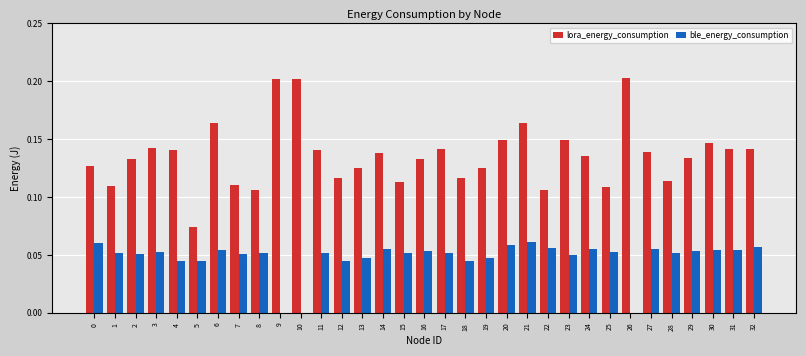

What is the sum of all ble_energy_consumption values?

1.6